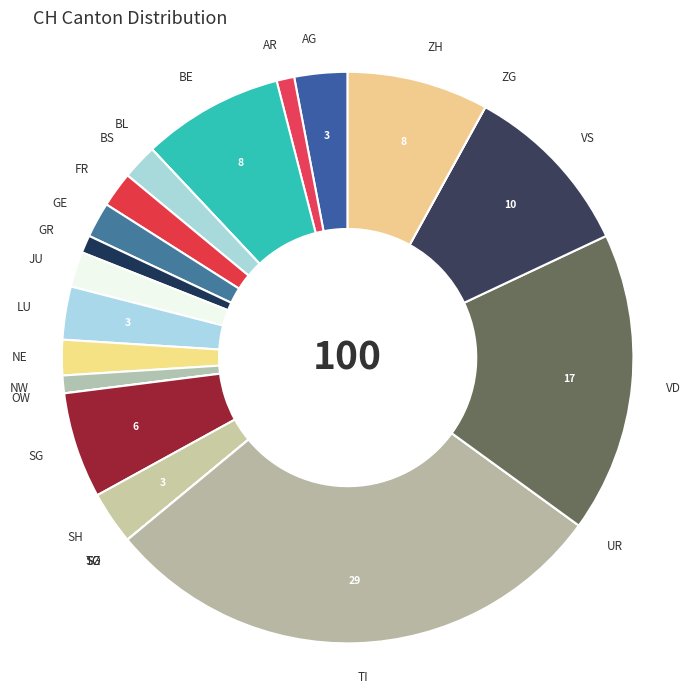

The TI slice represents 29% of the pie. True or false?

True